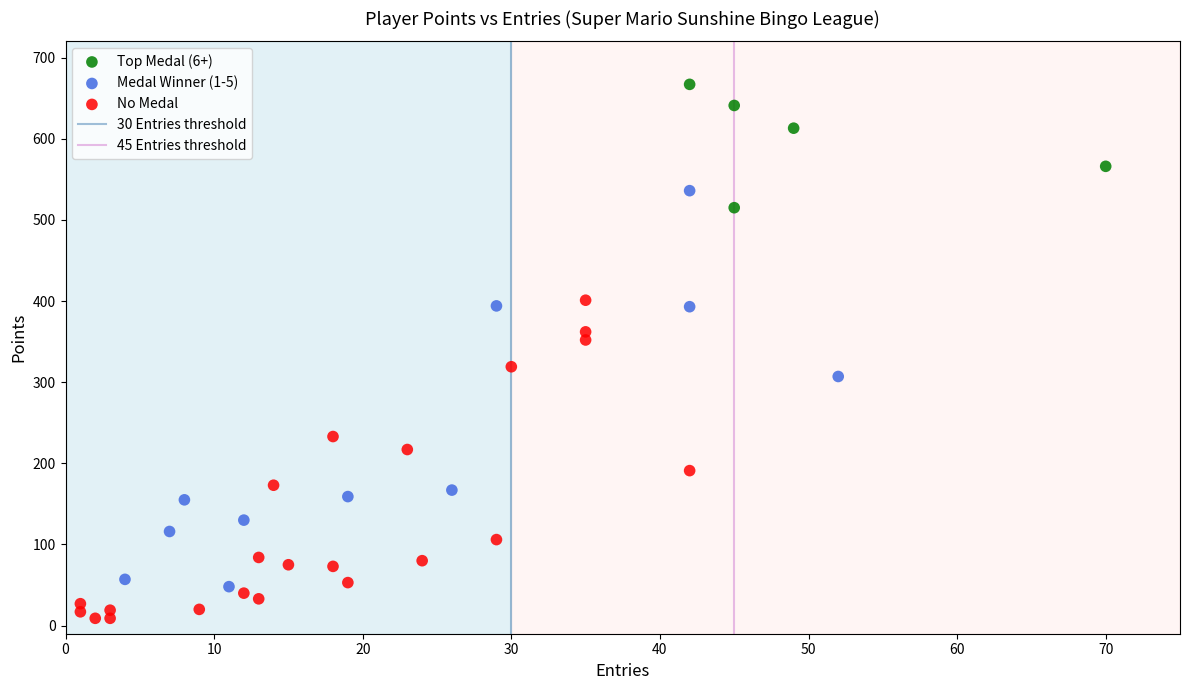

Which series reaches the minimum Y coordinate?

No Medal